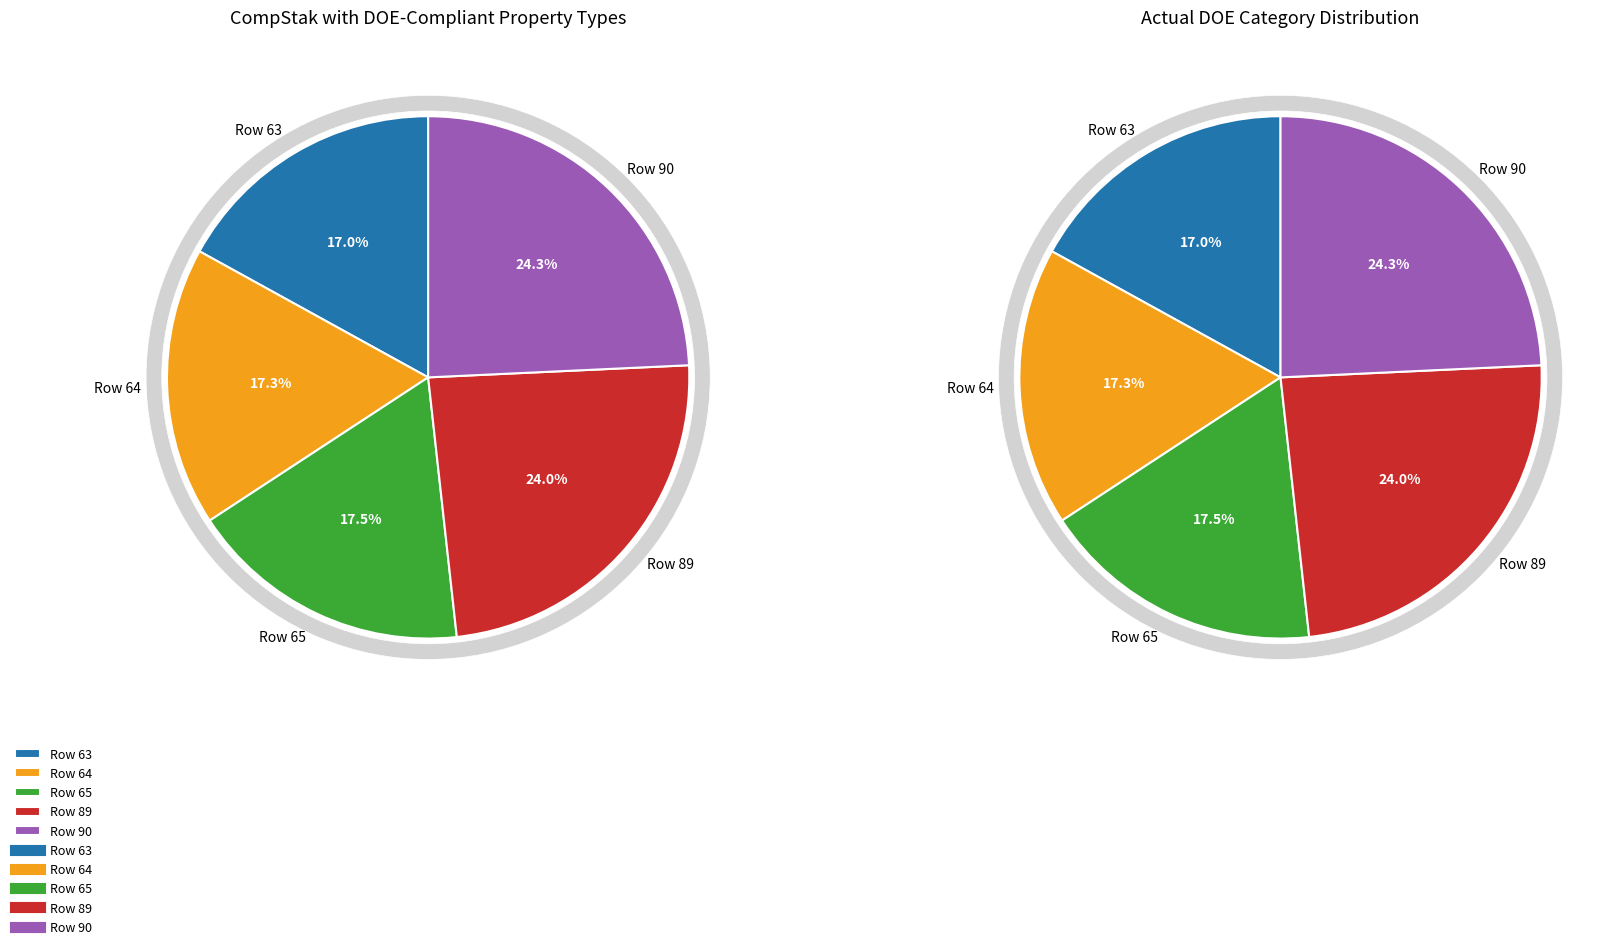

To the nearest percent, what is the difference between the Row 90 and Row 65 slice percentages?

7%